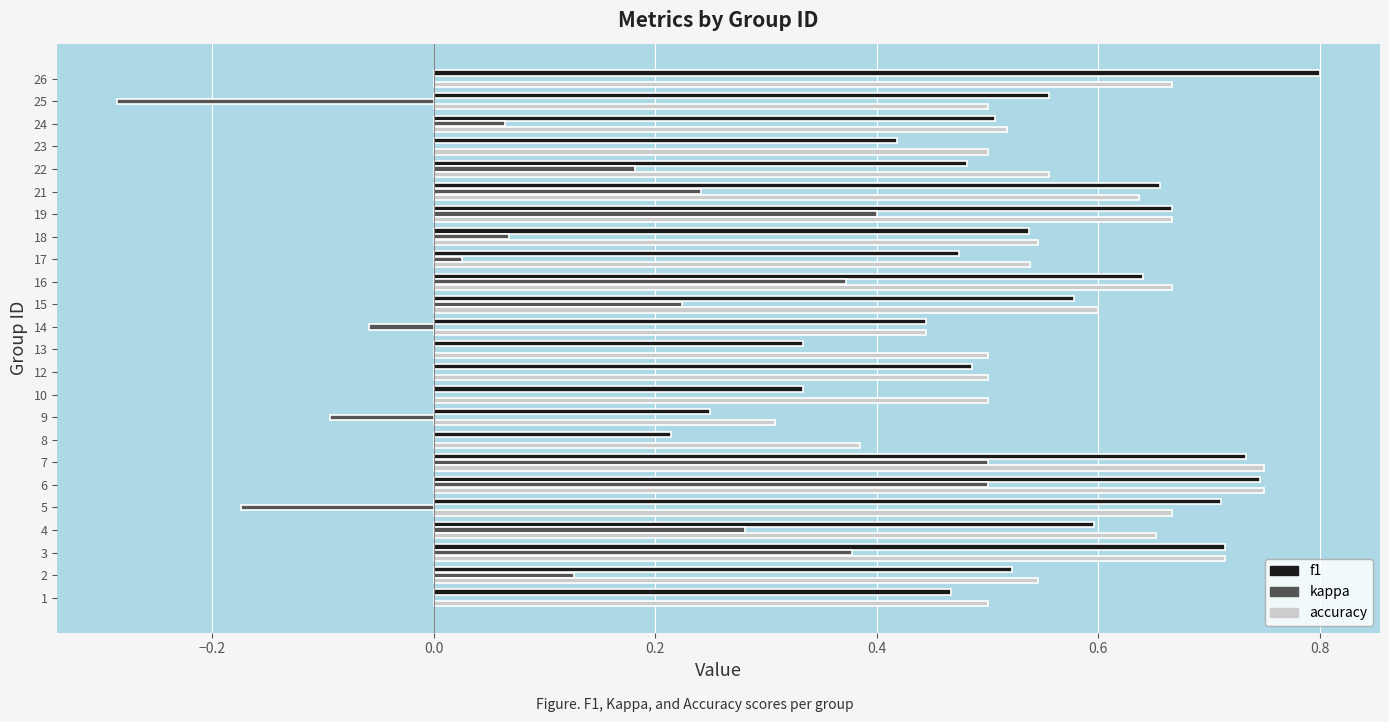

Between 14 and 15, which series saw the biggest shift?

kappa